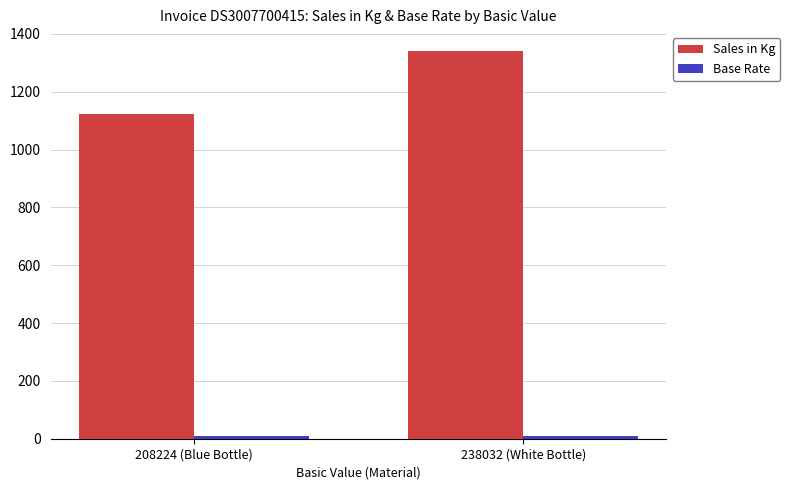

True or false: Sales in Kg has a value of 515.3 at 238032 (White Bottle).

False